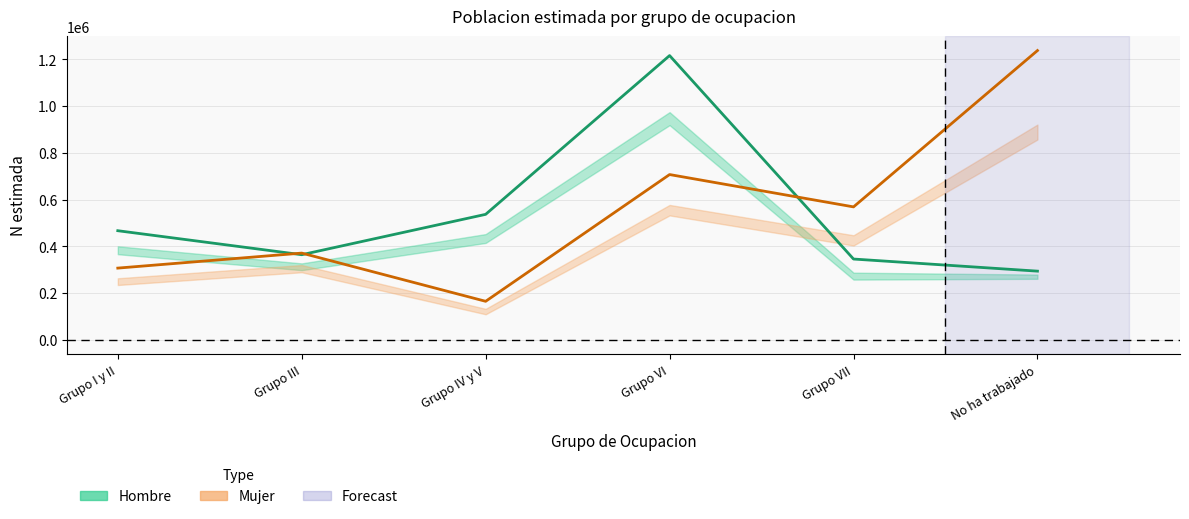

What is the sum of all Mujer (estimada) values?

3356065